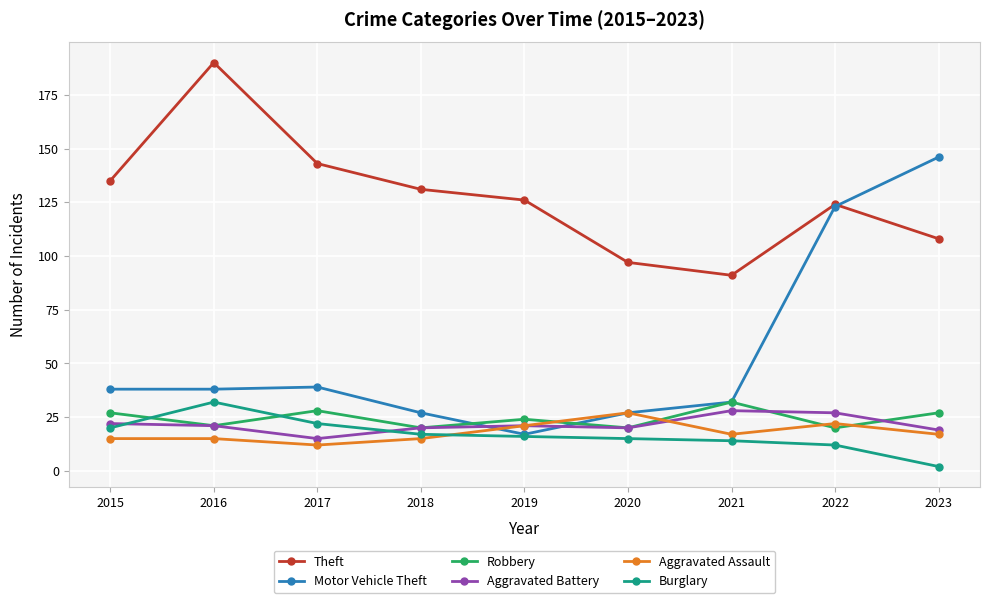

Reading right to left, transcribe all the data shown in this chart.

Theft: 108	124	91	97	126	131	143	190	135
Motor Vehicle Theft: 146	123	32	27	17	27	39	38	38
Robbery: 27	20	32	20	24	20	28	21	27
Aggravated Battery: 19	27	28	20	21	20	15	21	22
Aggravated Assault: 17	22	17	27	21	15	12	15	15
Burglary: 2	12	14	15	16	17	22	32	20